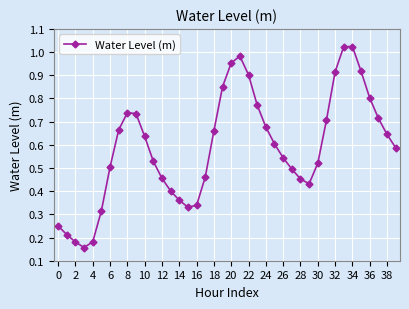

True or false: the data has more than 0 interior local peaks.

True